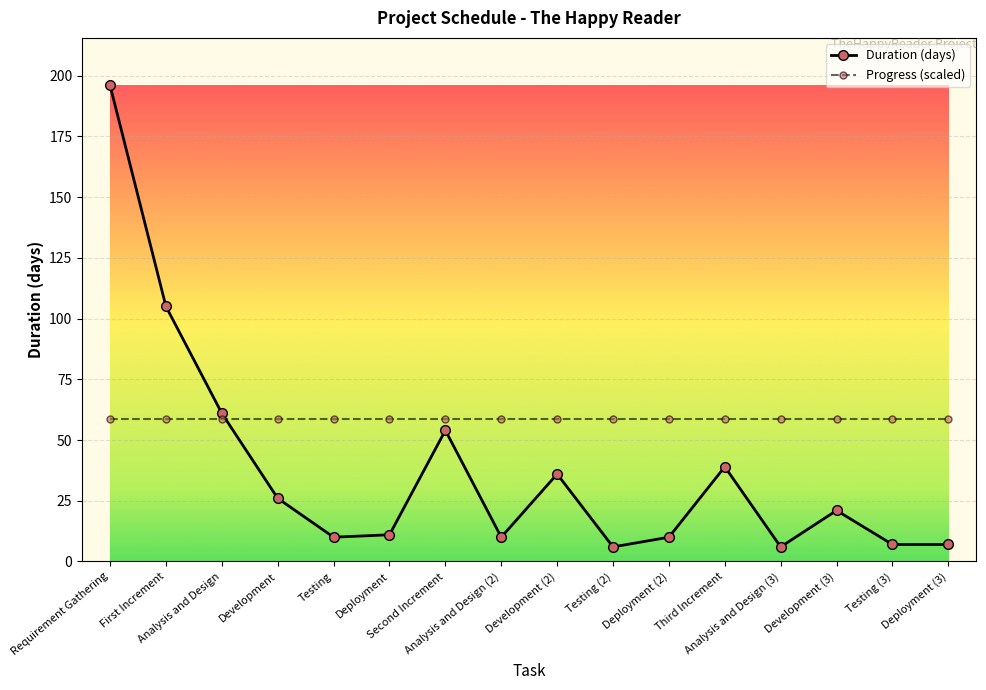

At which label does Duration (days) first exceed 21?

Requirement Gathering